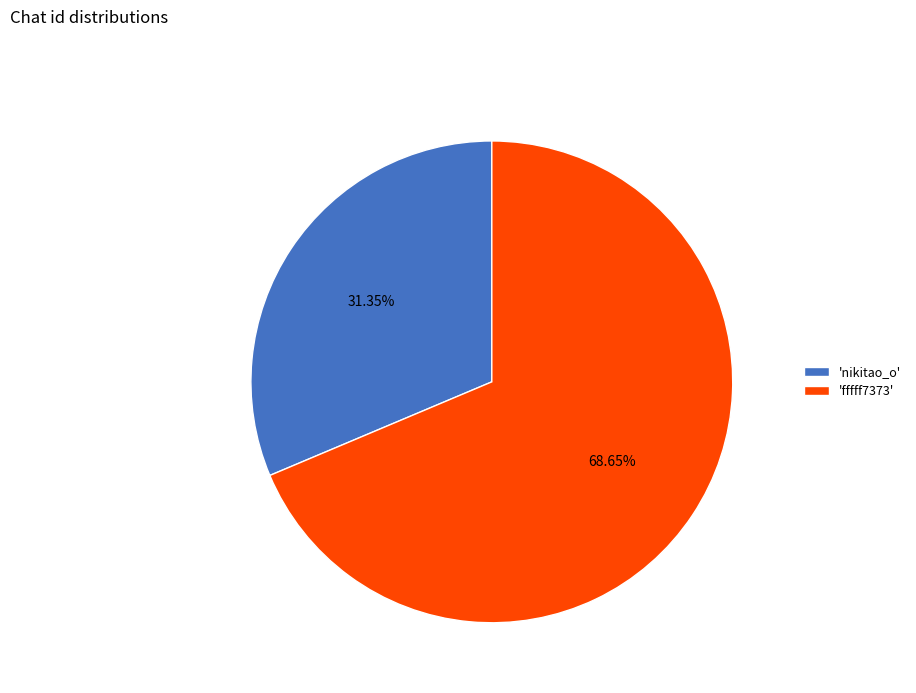

Approximately how many times larger is the value at 'nikitao_o' compared to 'fffff7373'?

0.5